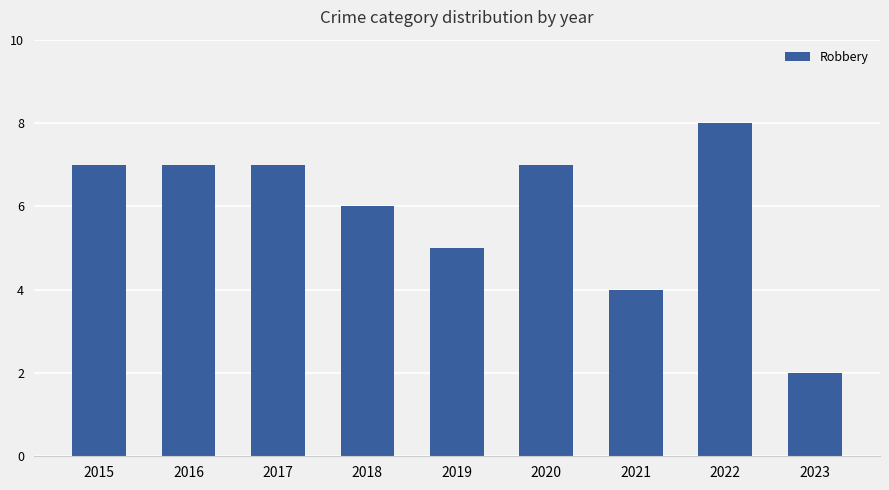

What is the change in value from 2020 to 2022?

+1